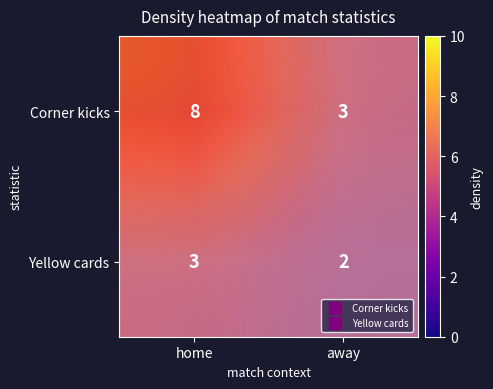

Is it true that Corner kicks equals 3 at away?

True